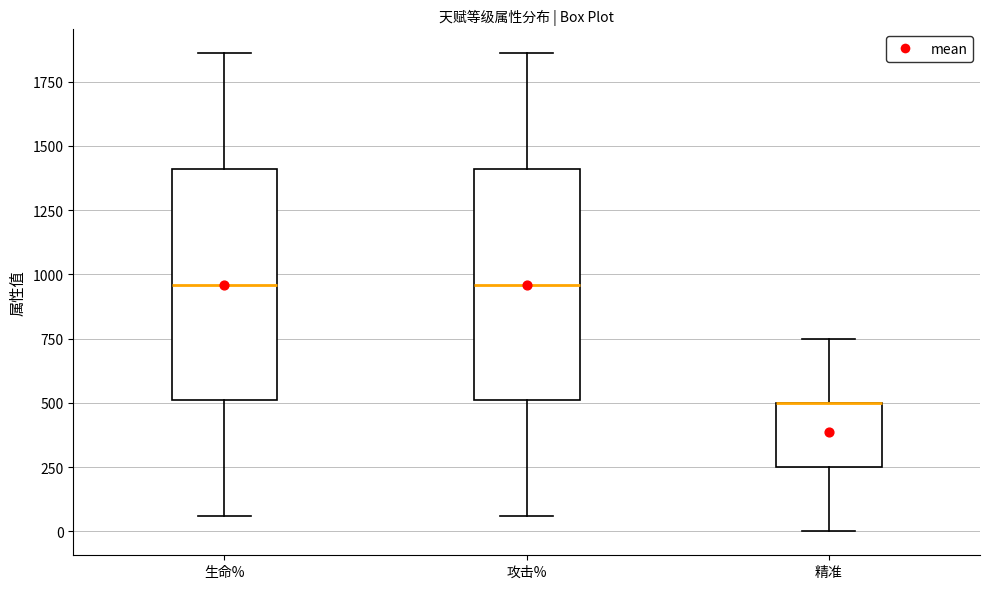

Reading left to right, transcribe this box plot: for each box, give where its median line is, the range the box spans, and where its two whiskers end, as read against the y-axis. The values are not printed on the chart, so give them approximately, as read against the axis.

生命%: median 950, box 500 to 1400, whiskers 50 to 1850
攻击%: median 950, box 500 to 1400, whiskers 50 to 1850
精准: median 500 (drawn on the box's upper edge), box 250 to 500, whiskers 0 to 750